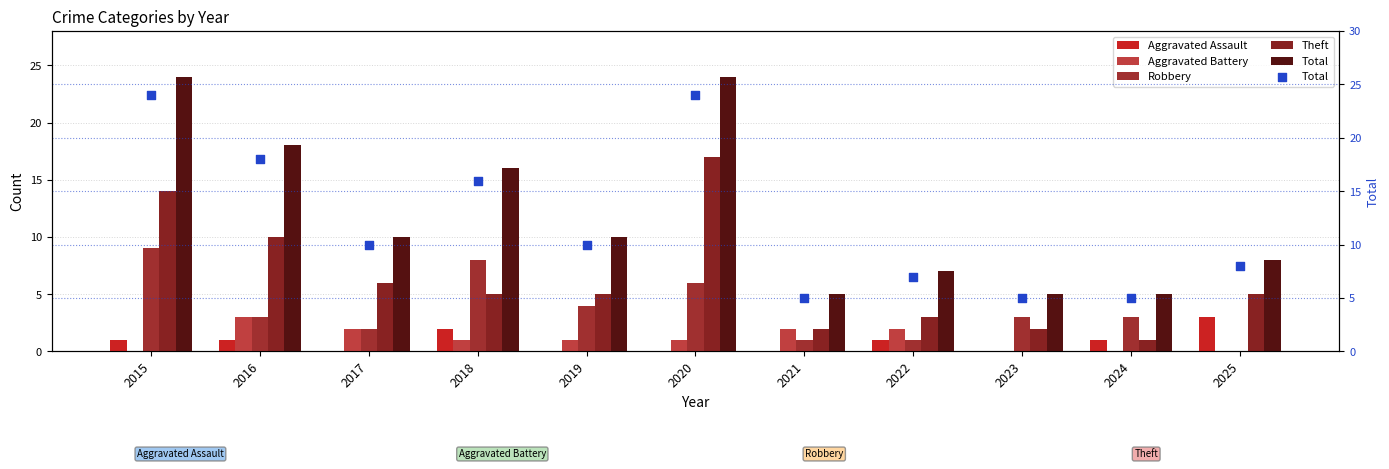

Is the value of Total at 2023 greater than the value of Aggravated Battery at 2017?

Yes